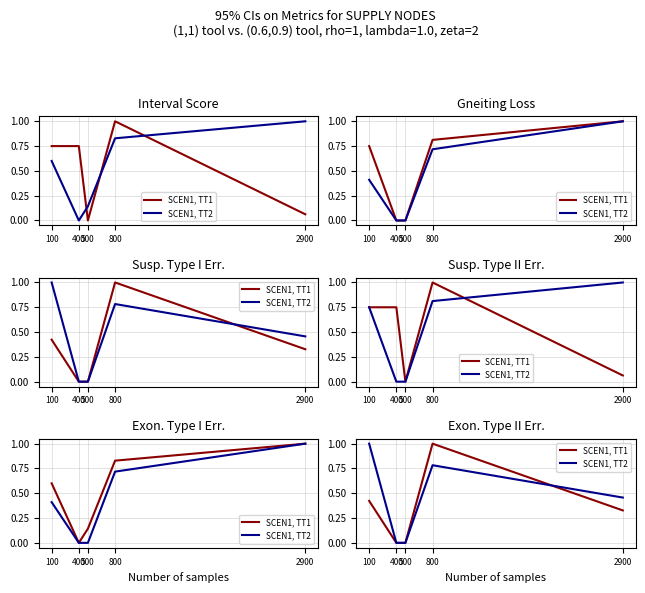

True or false: SCEN1, TT1 and SCEN1, TT2 cross at least once.

True